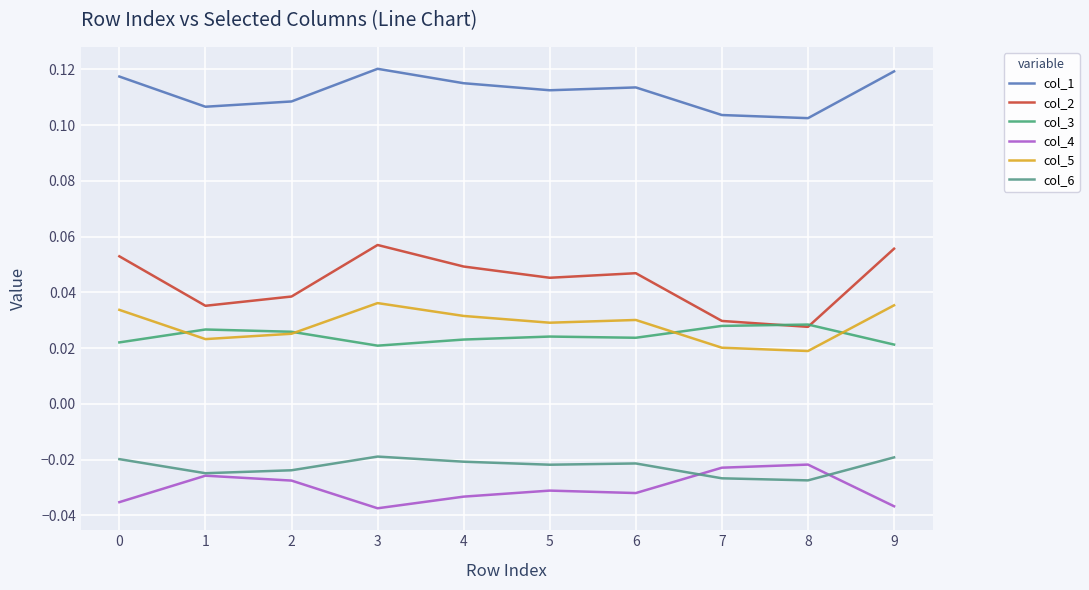

How many lines are shown in the chart?

6